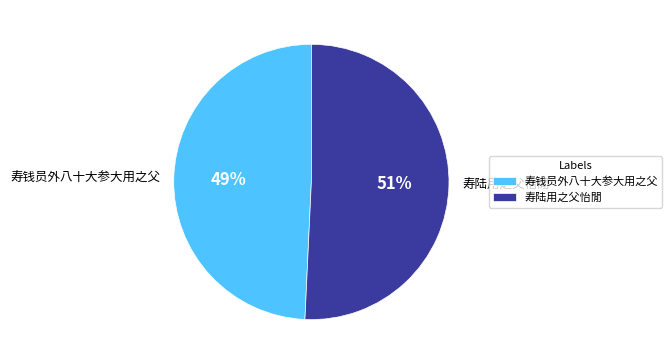

Rank the categories by value from lowest to highest.

寿钱员外八十大参大用之父, 寿陆用之父怡閒